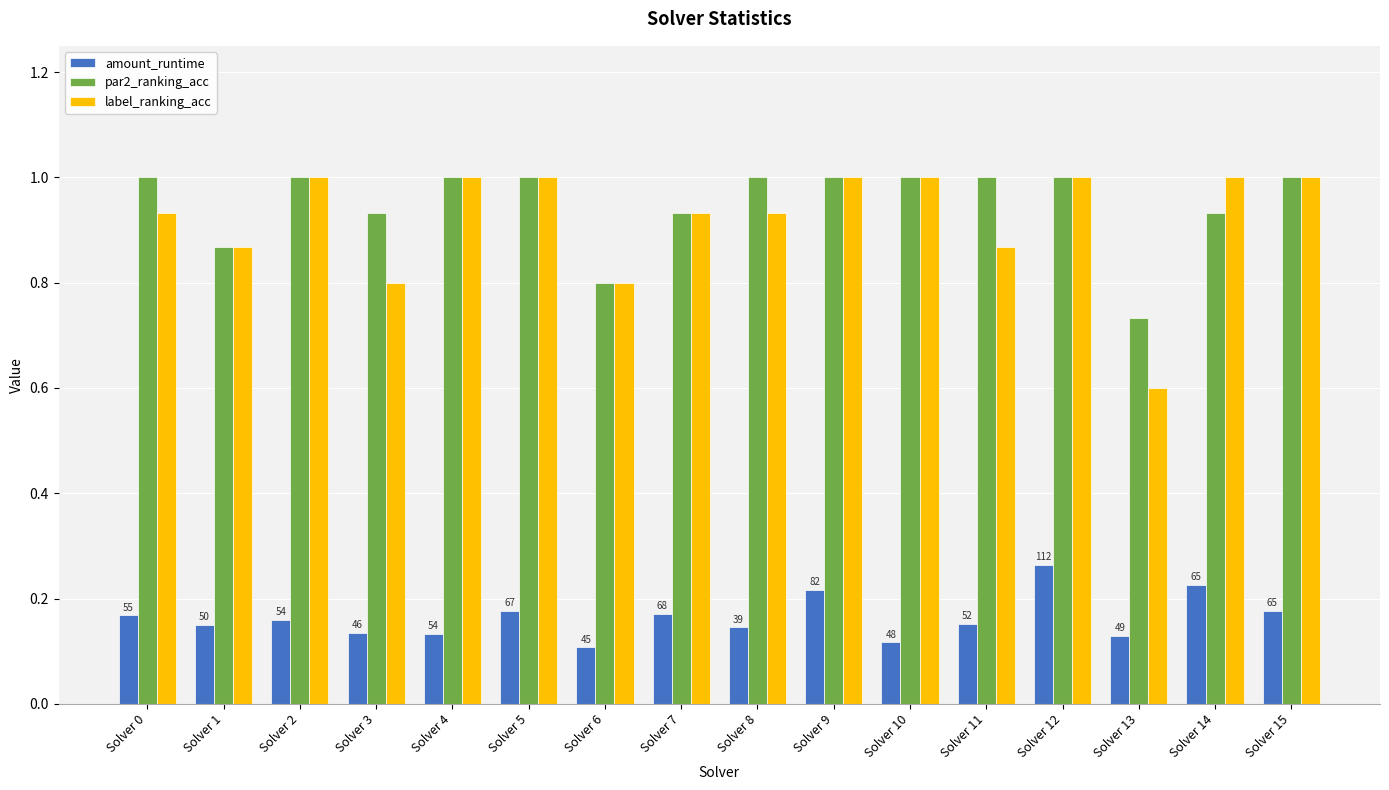

At which label is par2_ranking_acc closest to 0?

Solver 13